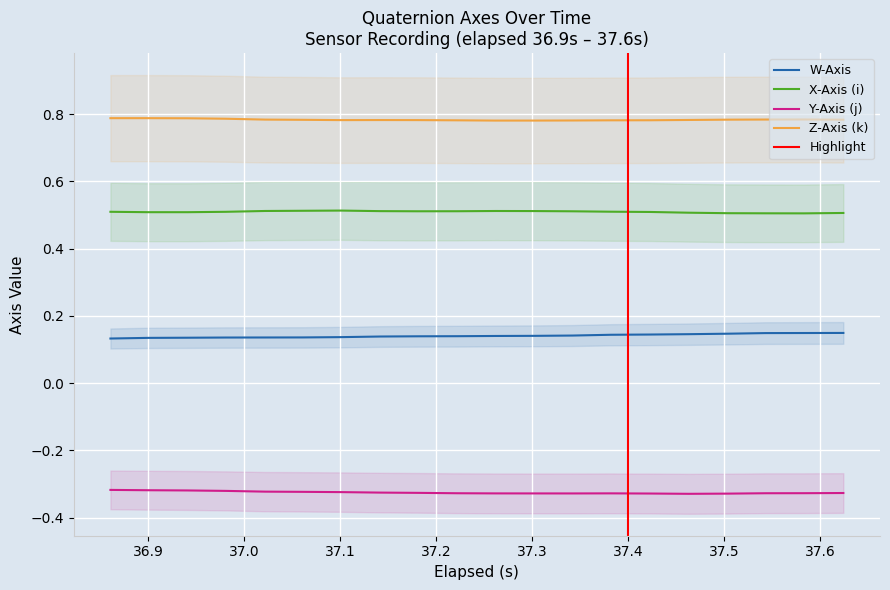

At how many categories does at least one series exceed 0?

20